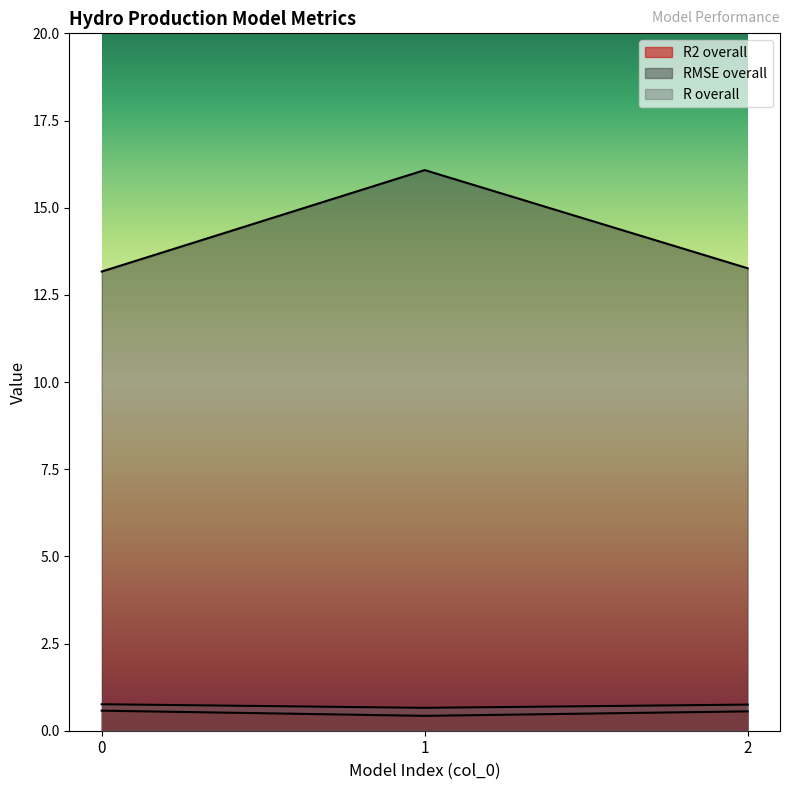

Which series has the largest total across all categories?

RMSE overall